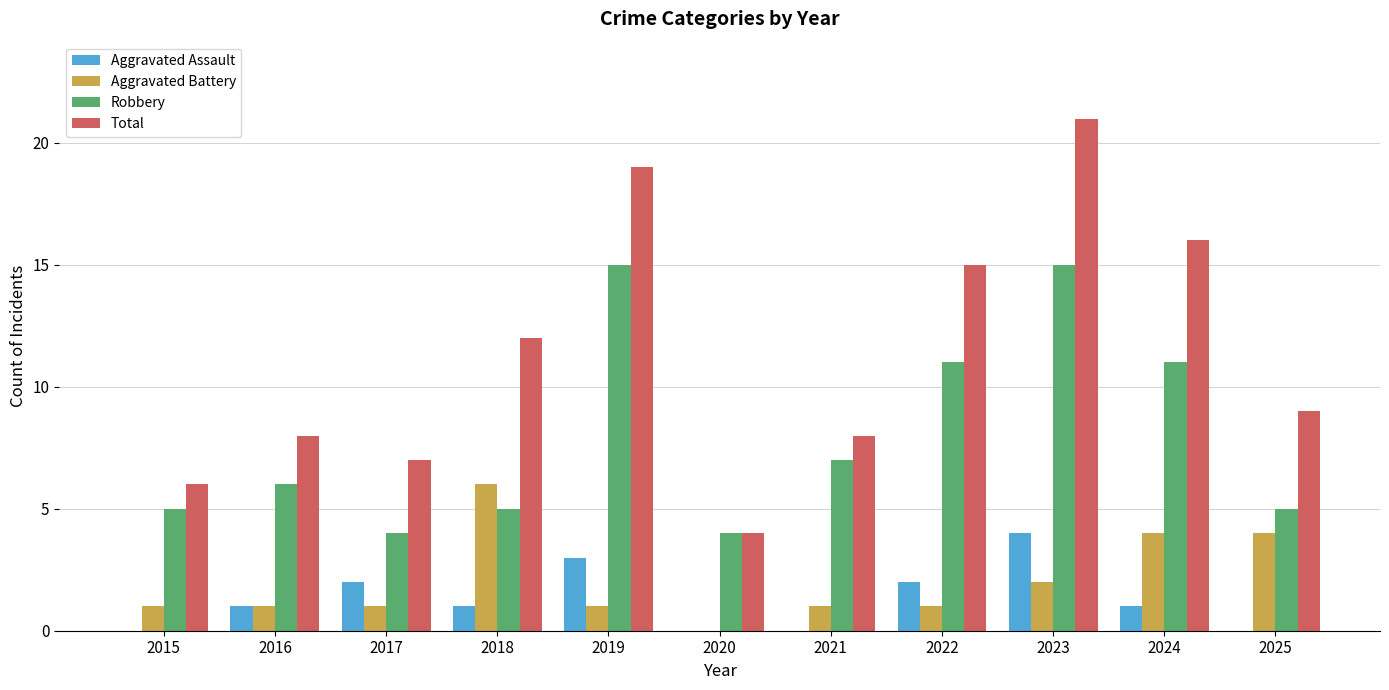

Which series changed the most between 2017 and 2024?

Total